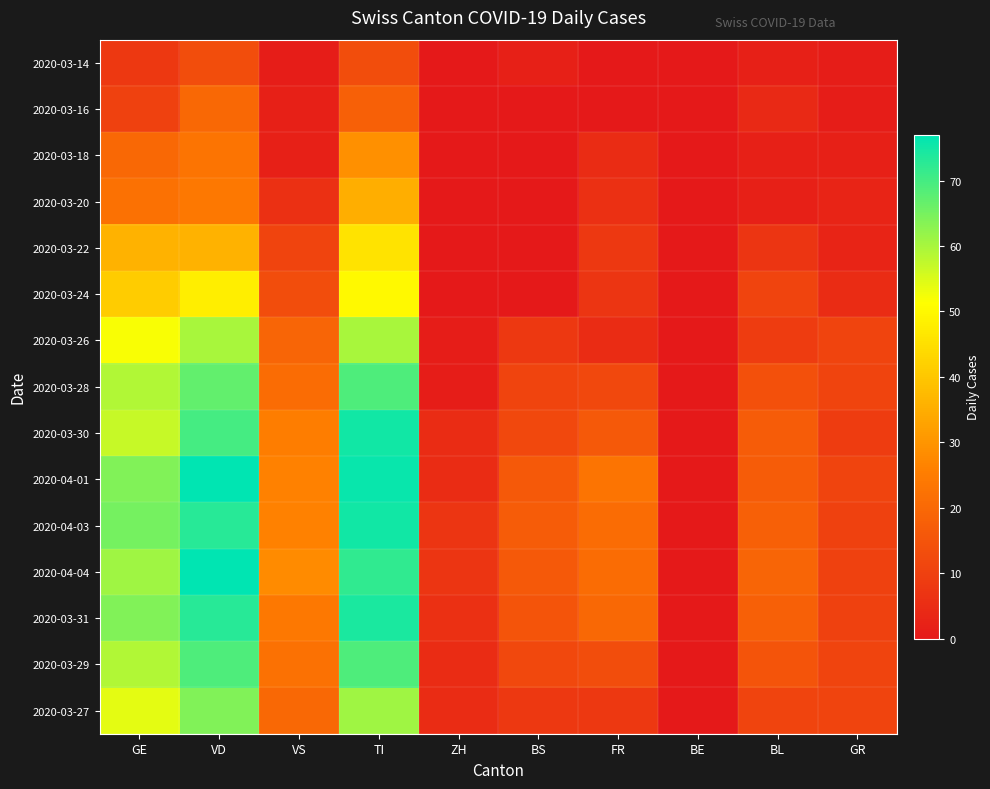

List the series in order of their peak value, lowest first.

2020-03-14, 2020-03-16, 2020-03-18, 2020-03-20, 2020-03-22, 2020-03-24, 2020-03-26, 2020-03-27, 2020-03-28, 2020-03-29, 2020-03-31, 2020-03-30, 2020-04-03, 2020-04-01, 2020-04-04